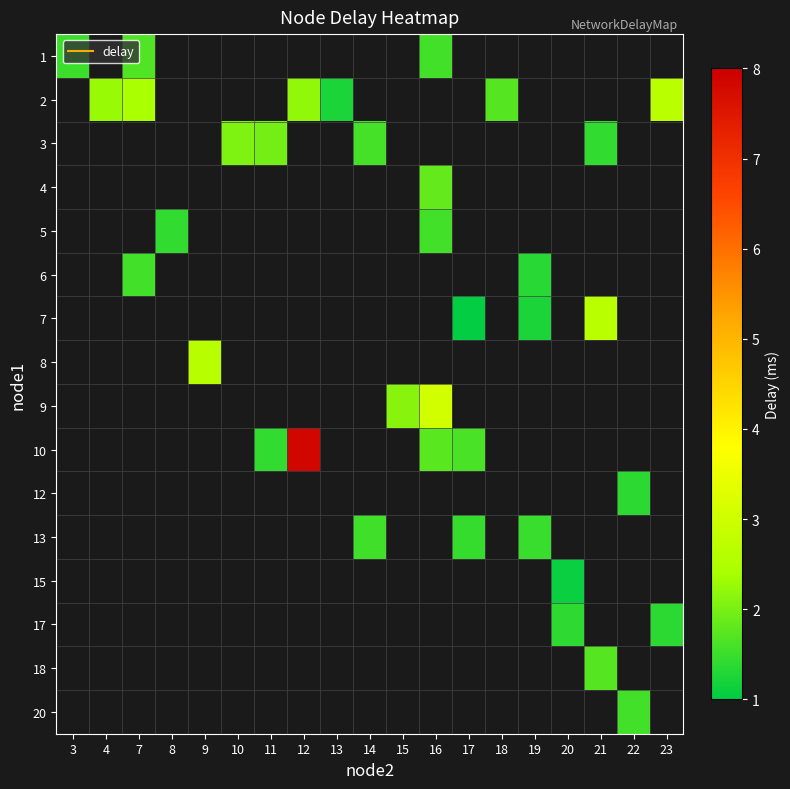

How many positive values does the 6 series have?

2